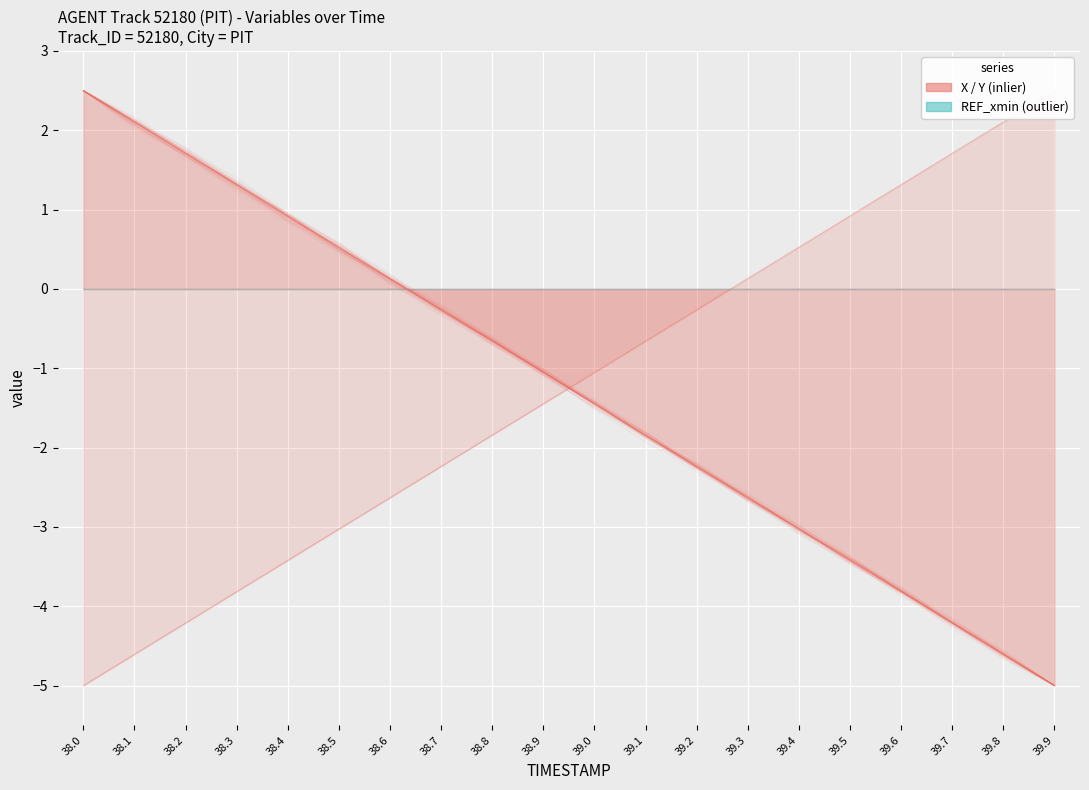

Which has a higher value, 39.3 or 39.2?

39.2